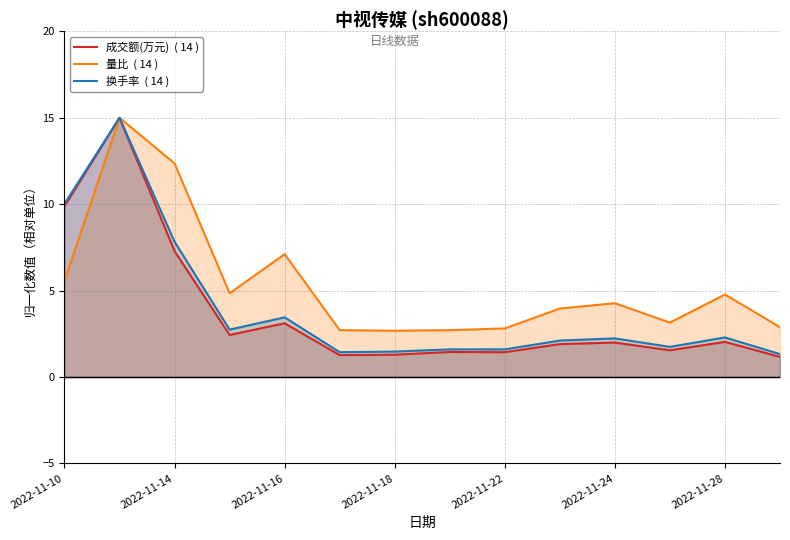

What is the difference between the highest and lowest values at 2022-11-10?

4.5